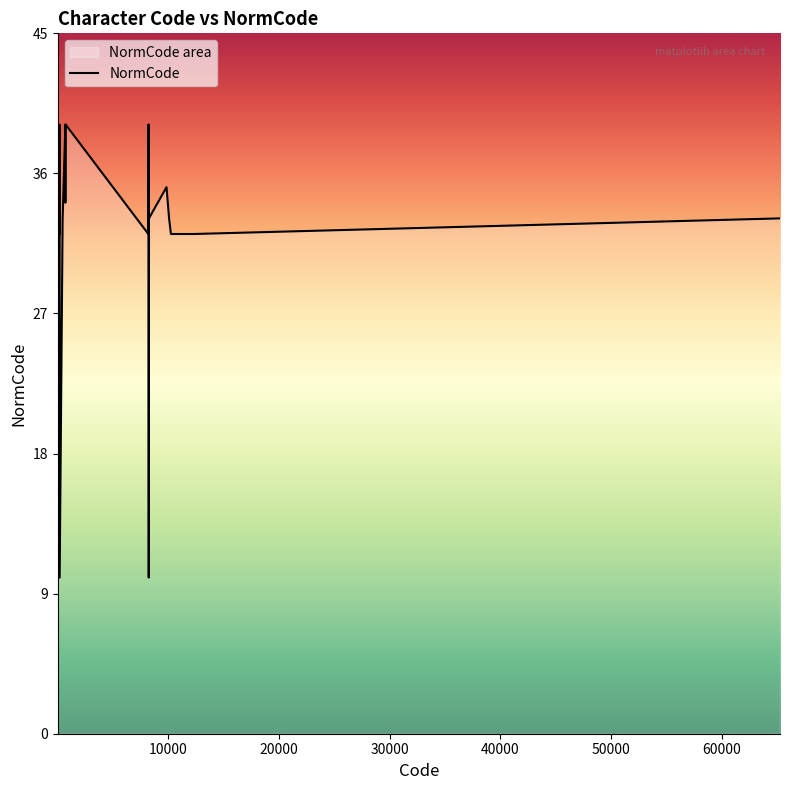

At which label is the value closest to 24?

160